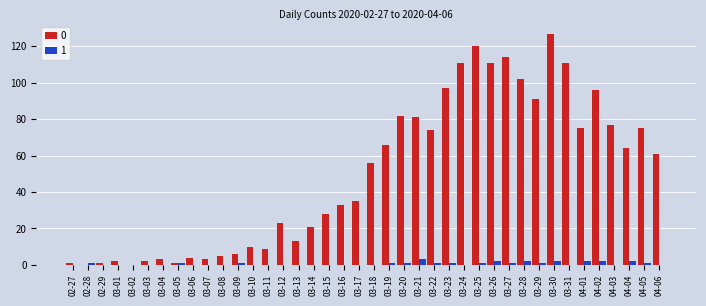

Is the value of 1 at 03-12 greater than the value of 0 at 03-22?

No